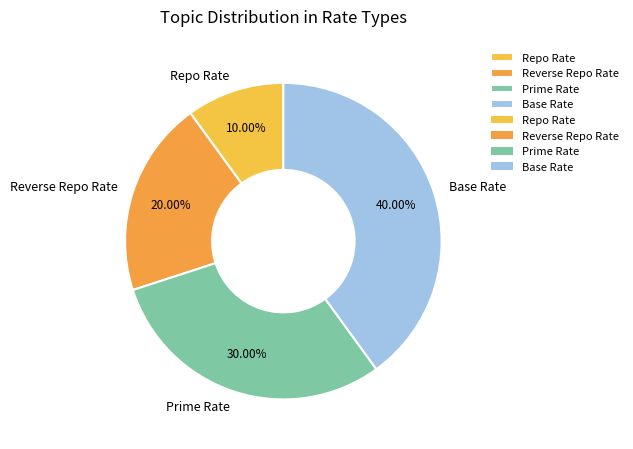

What percentage do Repo Rate and Prime Rate together represent?

40.0%